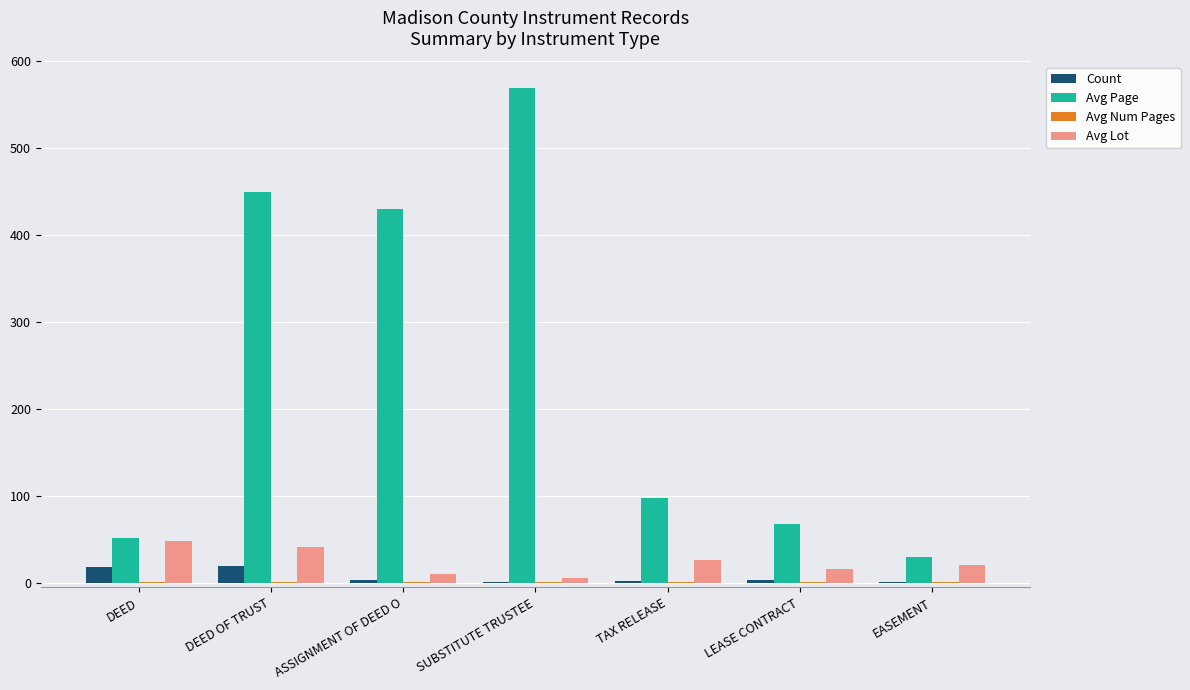

What is the maximum value shown in the chart?

569